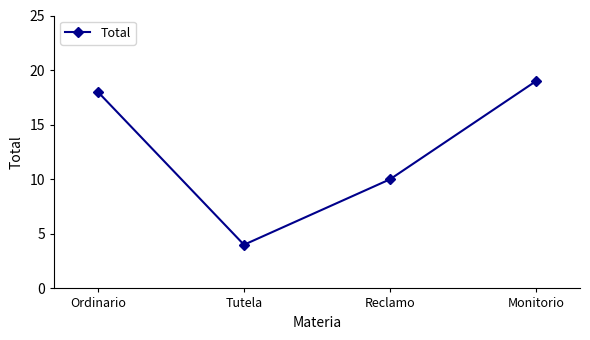

What is the value of the 2nd point from the left?

4